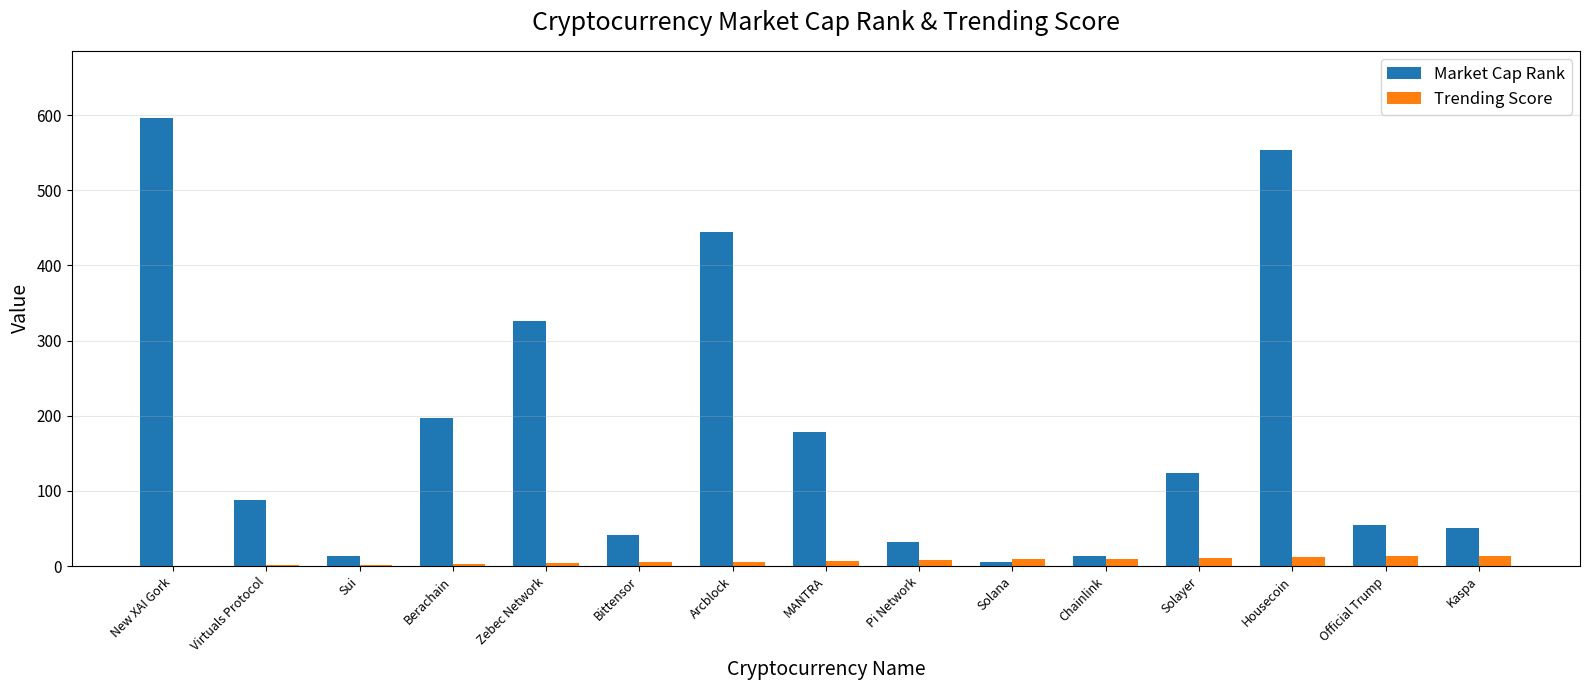

What is the difference between the Trending Score values at Sui and New XAI Gork?

2